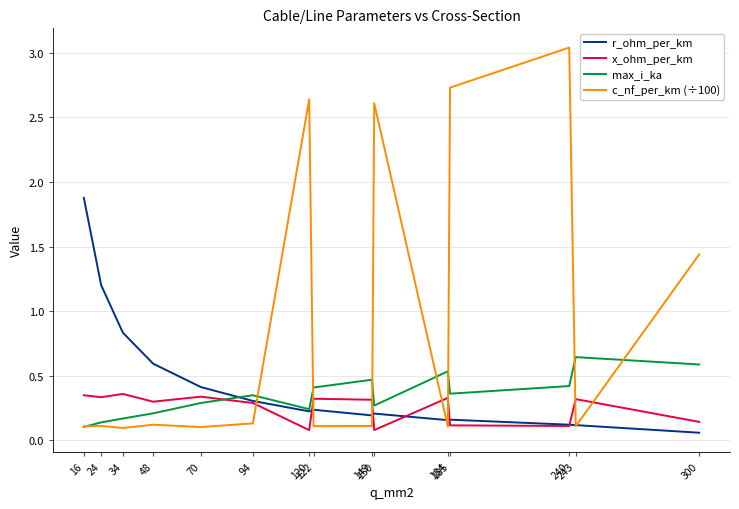

List the series in order of their peak value, lowest first.

x_ohm_per_km, max_i_ka, r_ohm_per_km, c_nf_per_km (÷100)